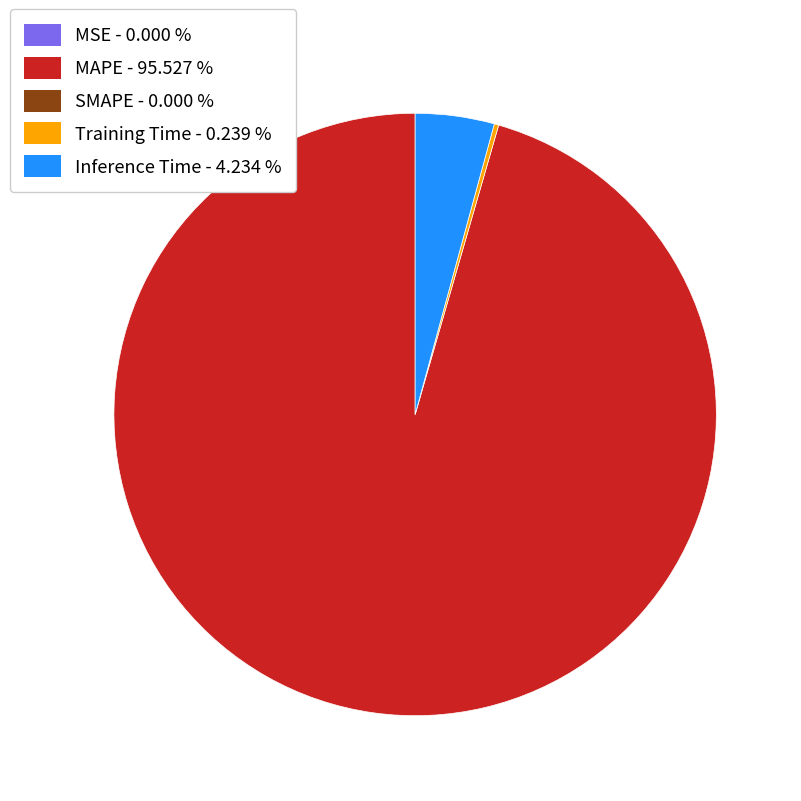

Is there any slice that represents more than half of the pie?

Yes